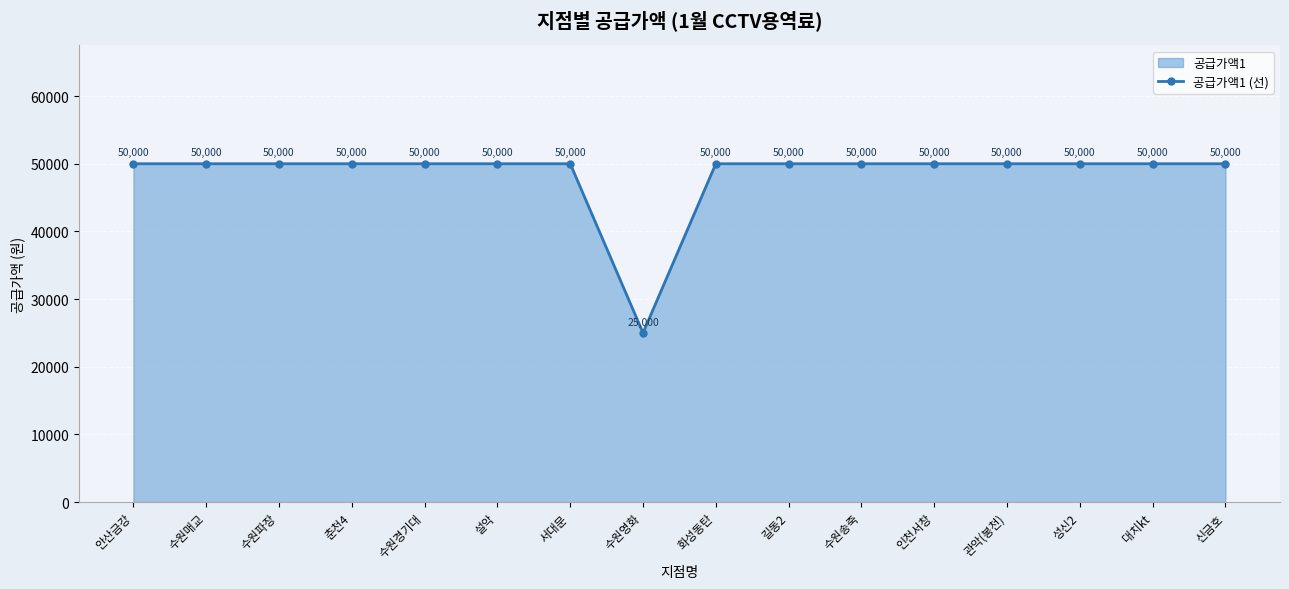

The chart shows a value of 50000 at 화성동탄. True or false?

True